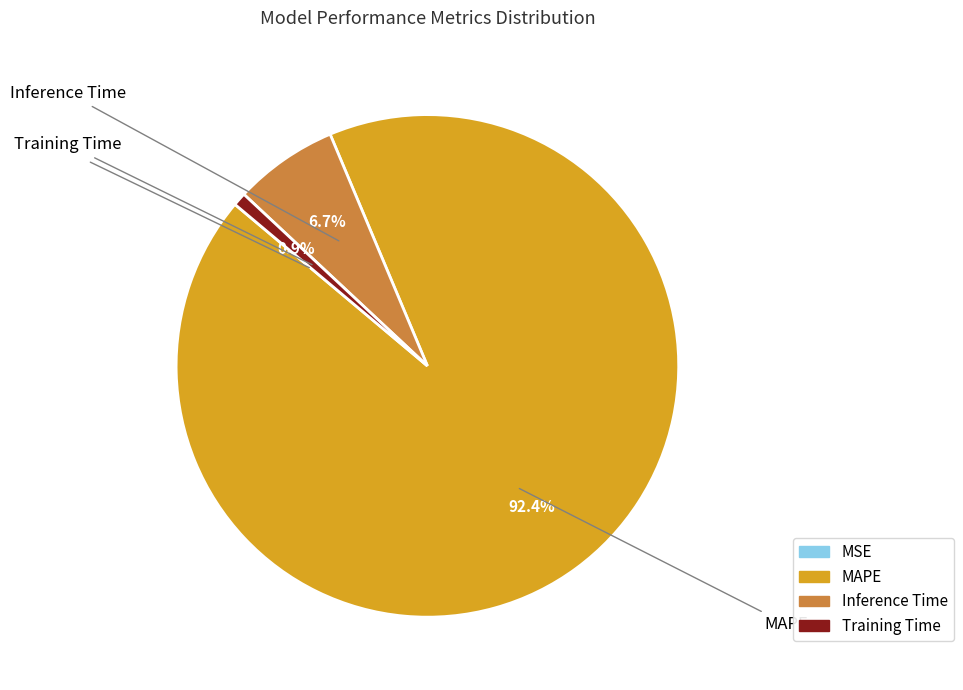

Between MAPE and Training Time, which is larger?

MAPE